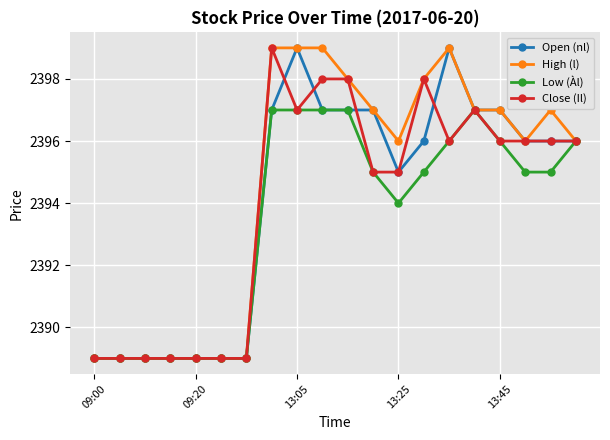

What is the value of the Low (Àl) point at the 11th from the left?

2397